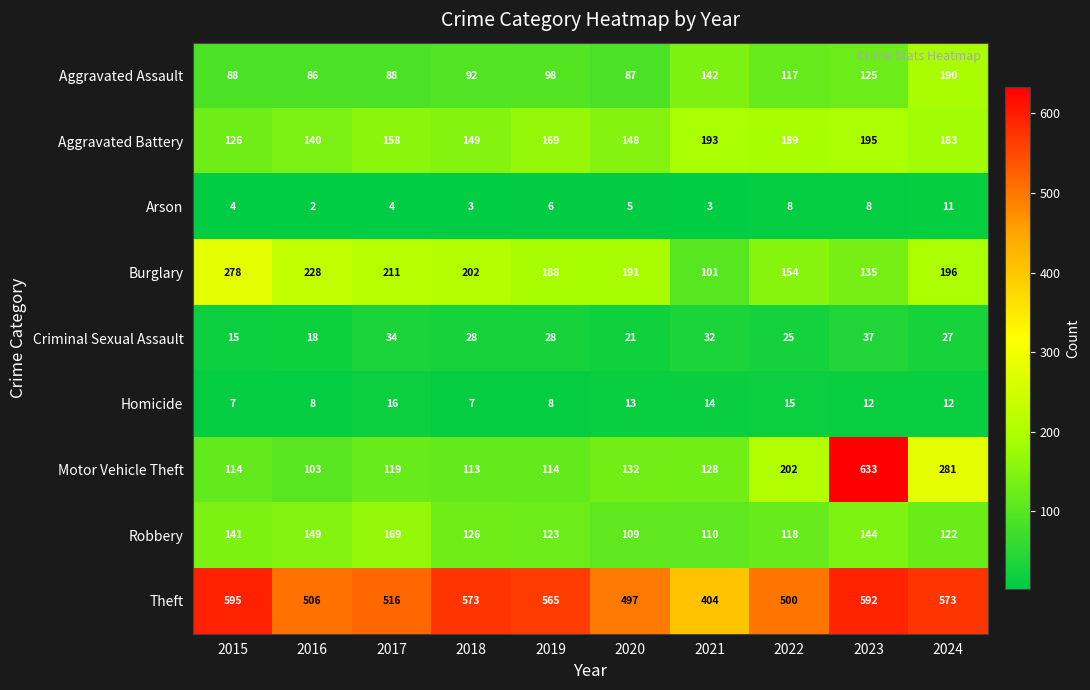

What is the average value of the Motor Vehicle Theft series?

194